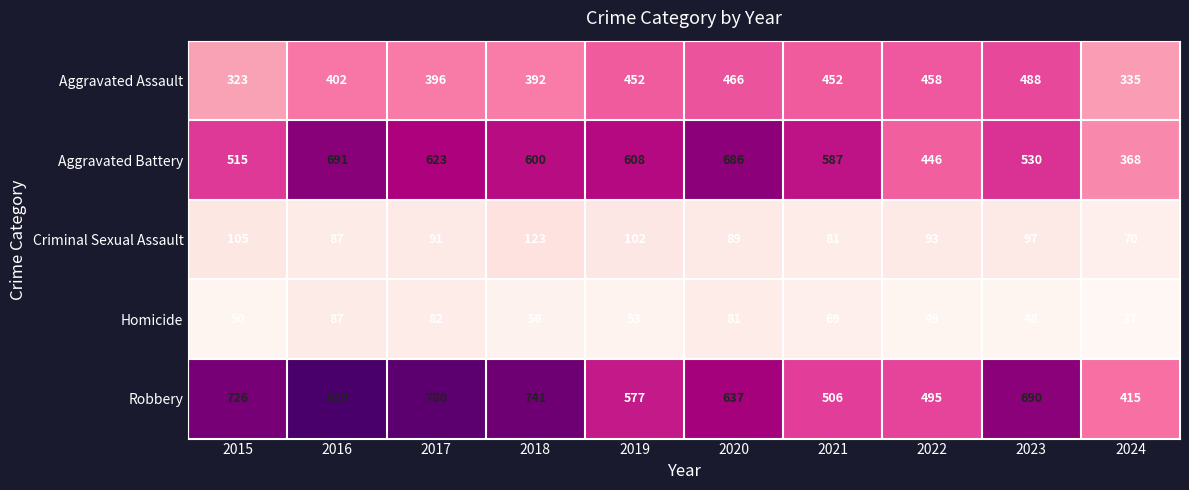

Which series has the largest total across all categories?

Robbery